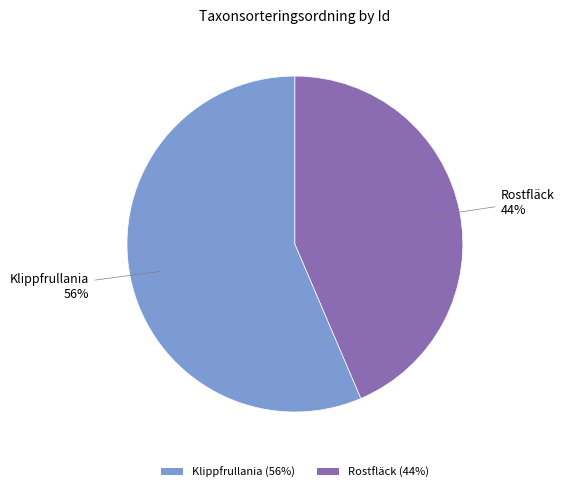

Which has a higher value, Rostfläck (44%) or Klippfrullania (56%)?

Klippfrullania (56%)